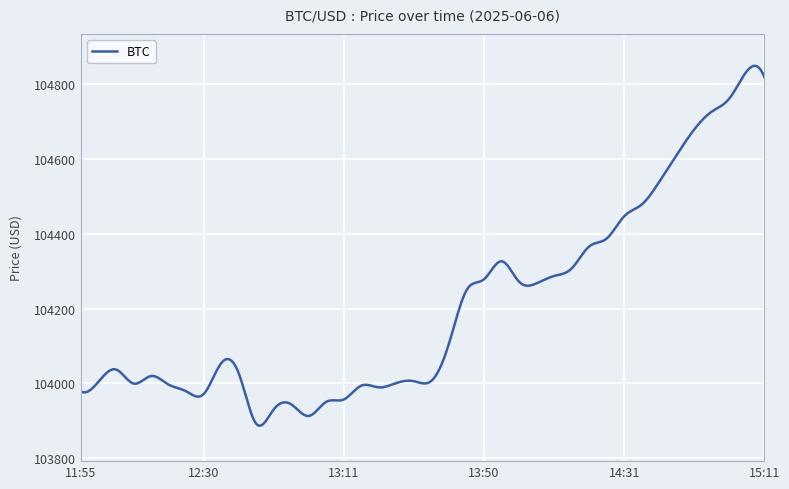

What is the difference between the maximum and minimum values?

962.5